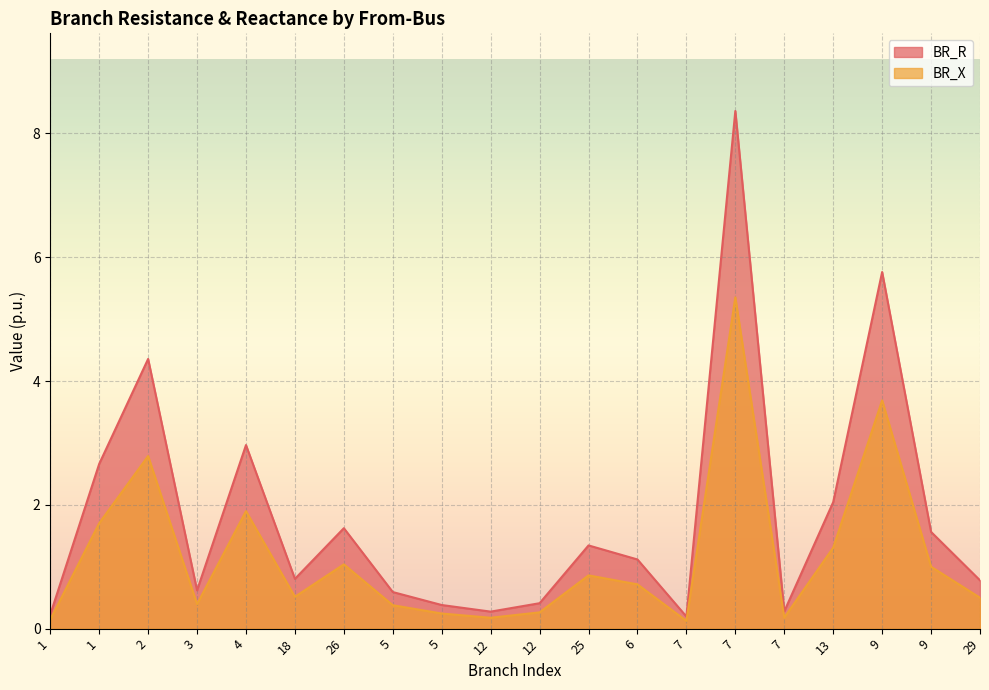

Where is the first local minimum for BR_X?

3